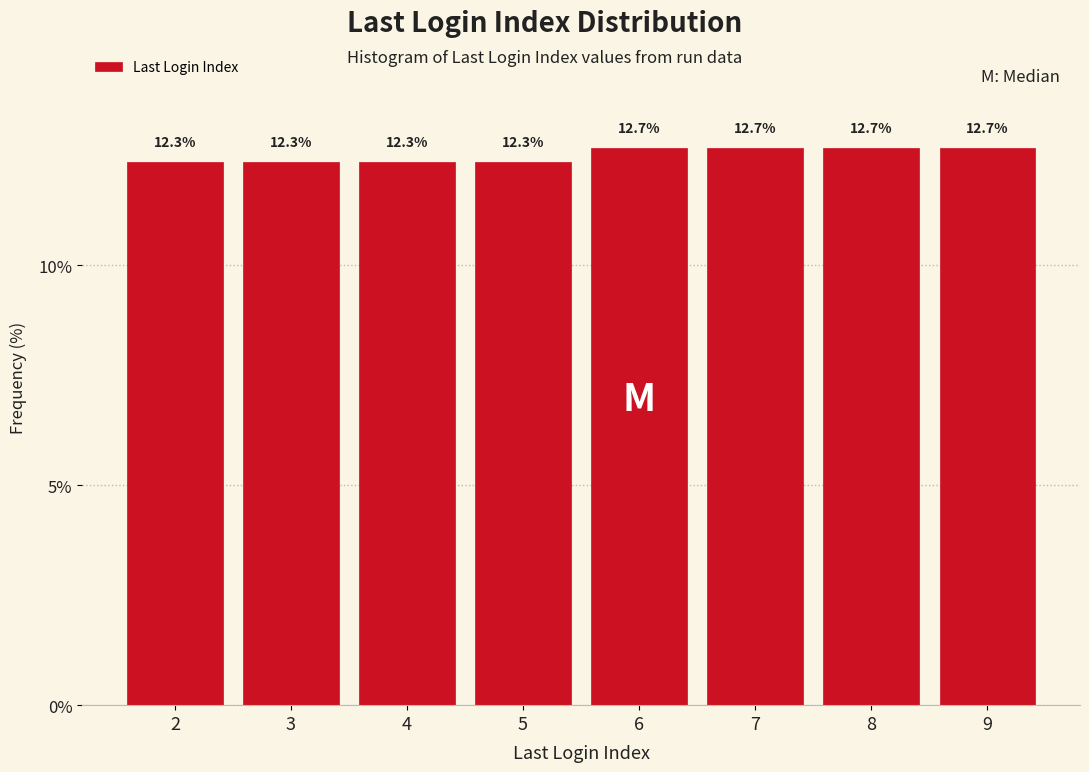

Reading left to right, what are all the values shown in this chart?

12.3	12.3	12.3	12.3	12.7	12.7	12.7	12.7